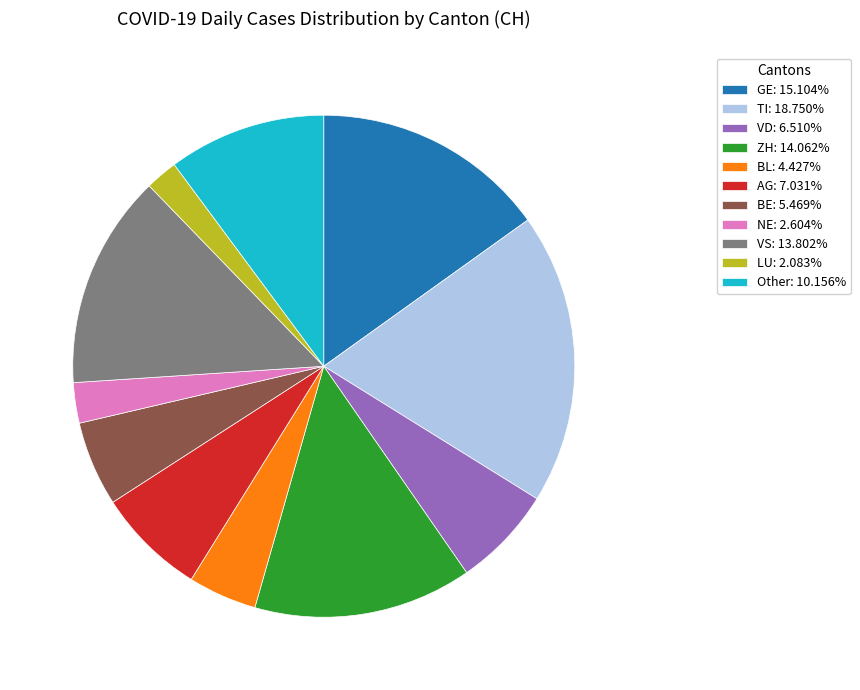

Does any single category account for the majority?

No